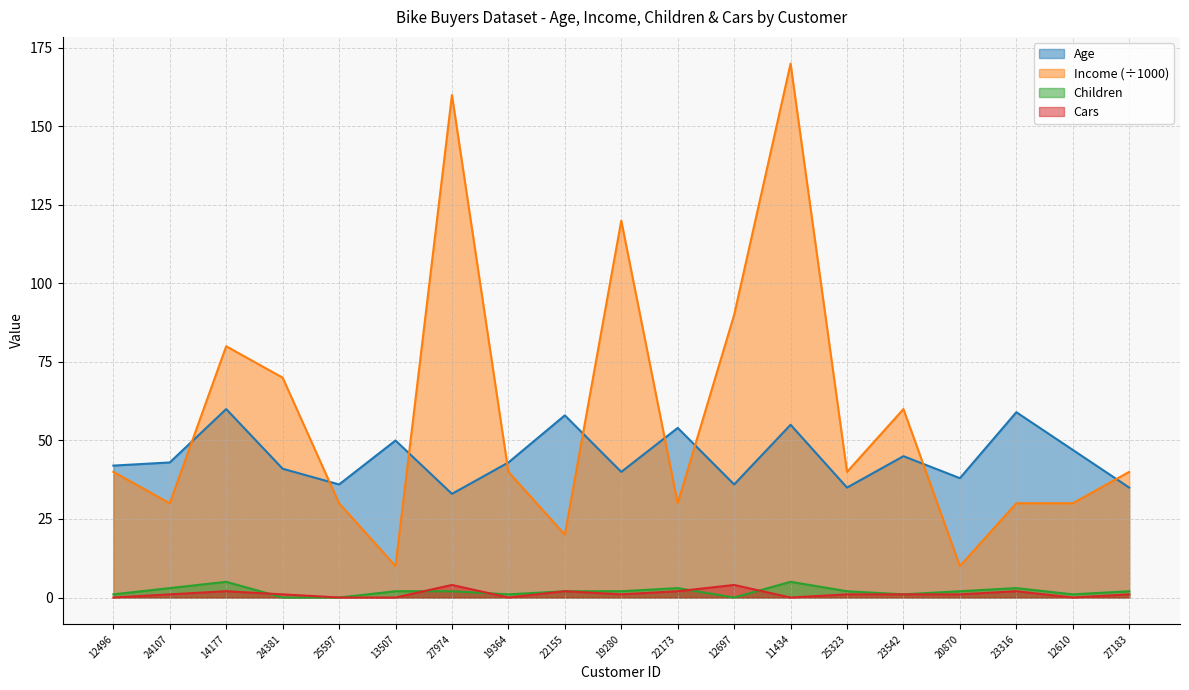

What is the difference between the maximum and minimum values in the Income series?

160